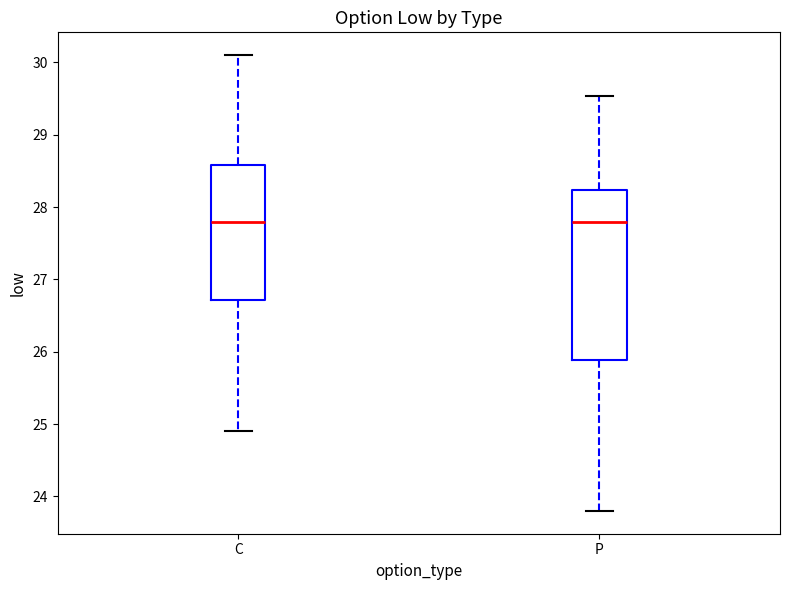

Where is the lower edge of the box for P on the y-axis? The values are not printed on the chart, so give them approximately, as read against the axis.

25.9